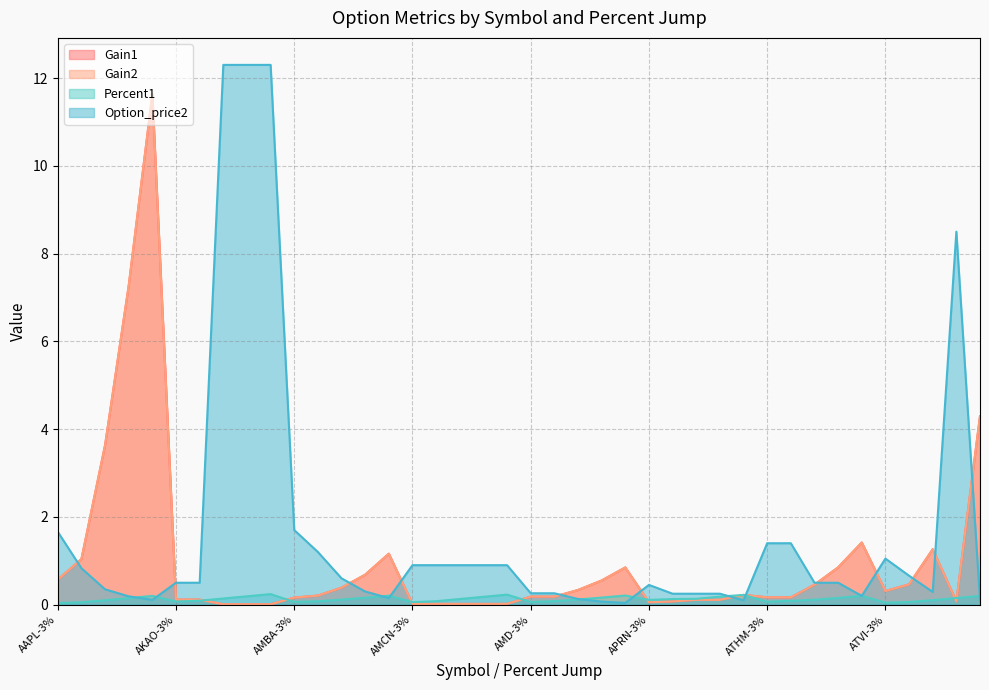

At AMCN-10%, list the series in order from largest to smallest.

Option_price2, Percent1, Gain1, Gain2